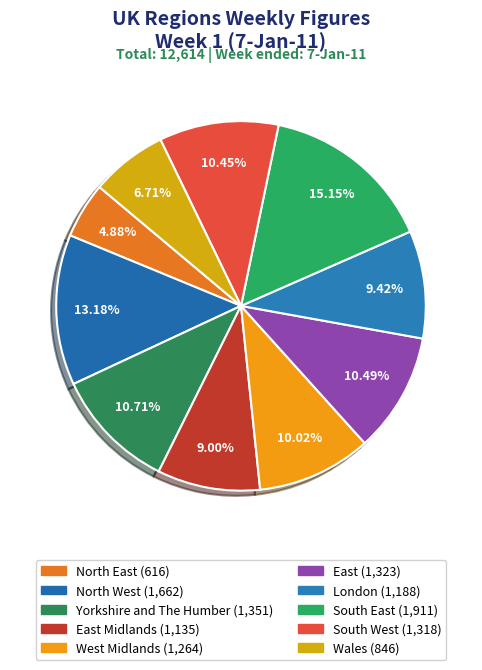

Rank the categories by value from highest to lowest.

South East, North West, Yorkshire and The Humber, East, South West, West Midlands, London, East Midlands, Wales, North East